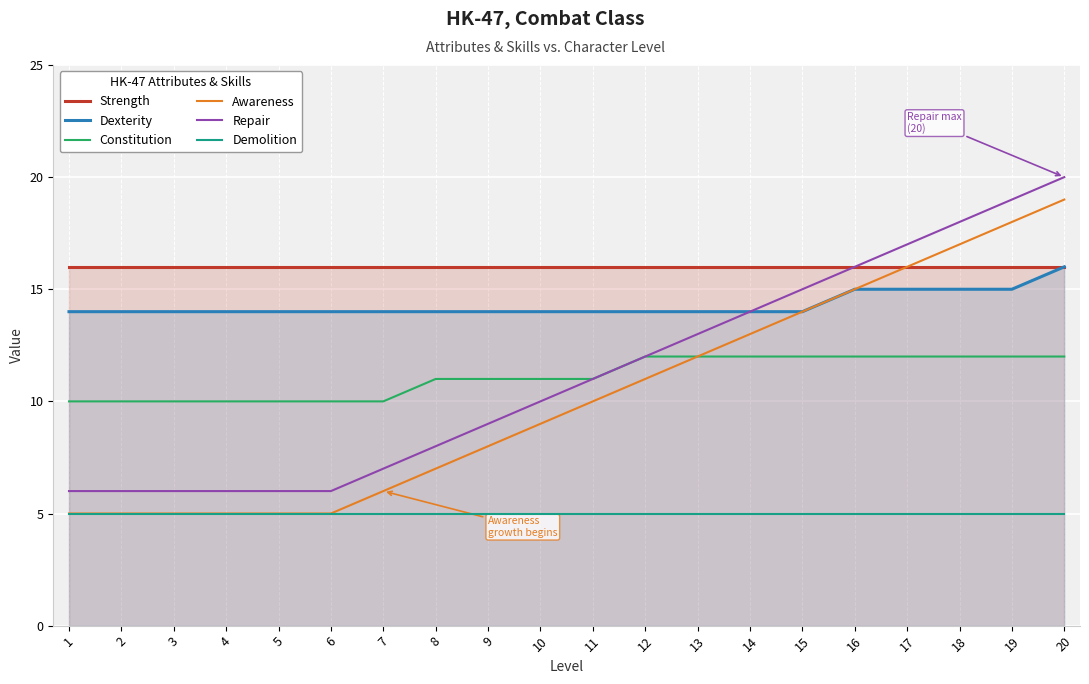

How many Constitution values are between 10 and 12?

20